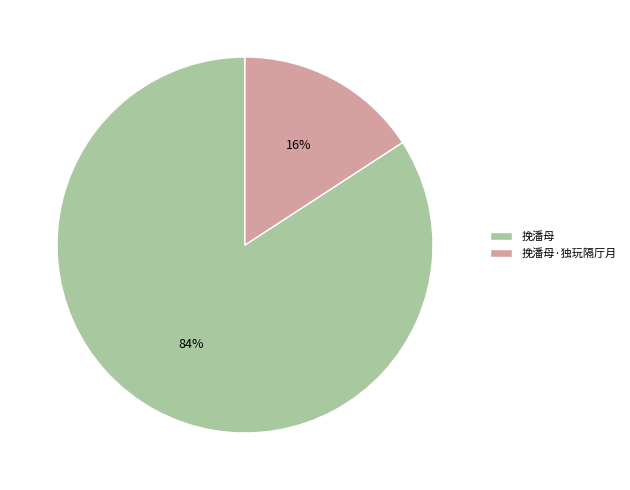

Do 挽潘母·独玩隔厅月 and 挽潘母 together represent more than half of the pie?

Yes